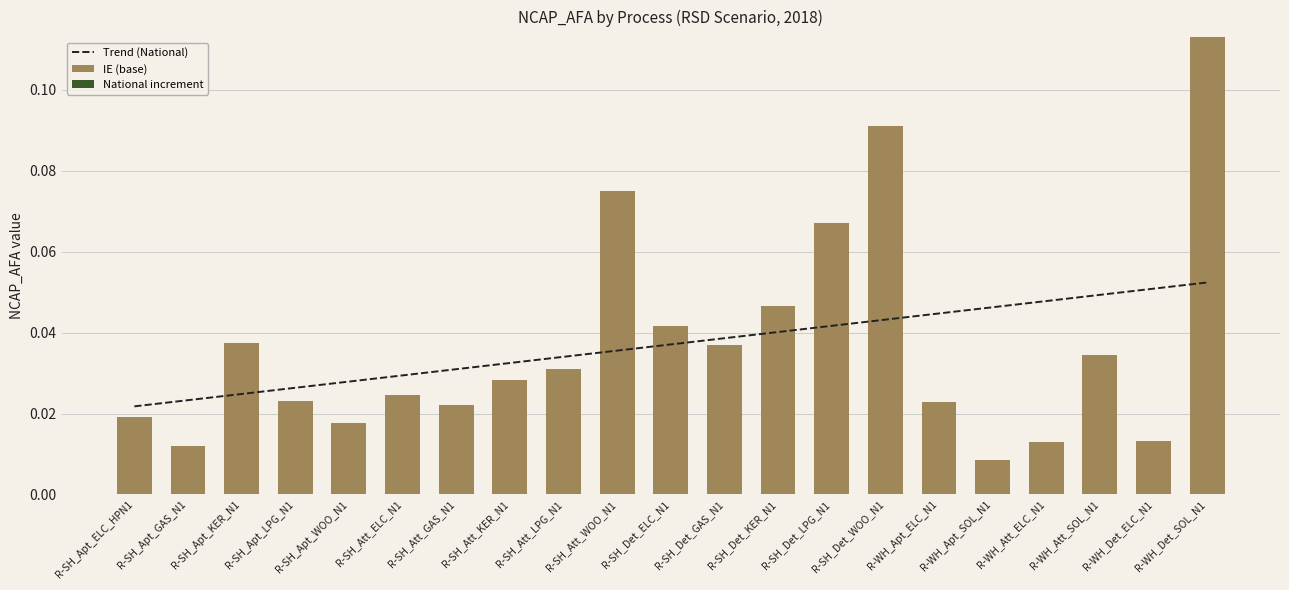

Reading right to left, extract all data points from this chart.

Trend (National): 0.1	0.1	0.0	0.0	0.0	0.0	0.0	0.0	0.0	0.0	0.0	0.0	0.0	0.0	0.0	0.0	0.0	0.0	0.0	0.0	0.0
IE (base): 0.1	0.0	0.0	0.0	0.0	0.0	0.1	0.1	0.0	0.0	0.0	0.1	0.0	0.0	0.0	0.0	0.0	0.0	0.0	0.0	0.0
National increment: 0.0	0.0	0.0	0.0	0.0	0.0	0.0	0.0	0.0	0.0	0.0	0.0	0.0	0.0	0.0	0.0	0.0	0.0	0.0	0.0	0.0